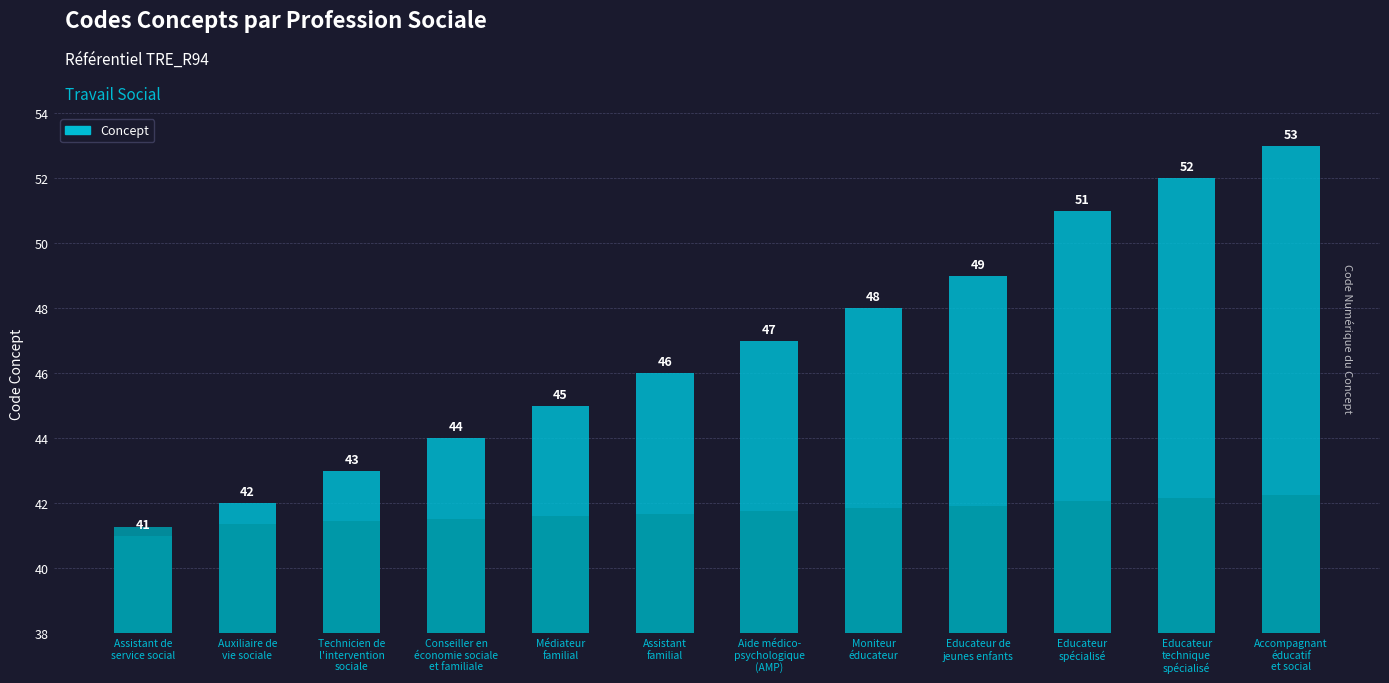

The value at Médiateur
familial is 30. True or false?

False